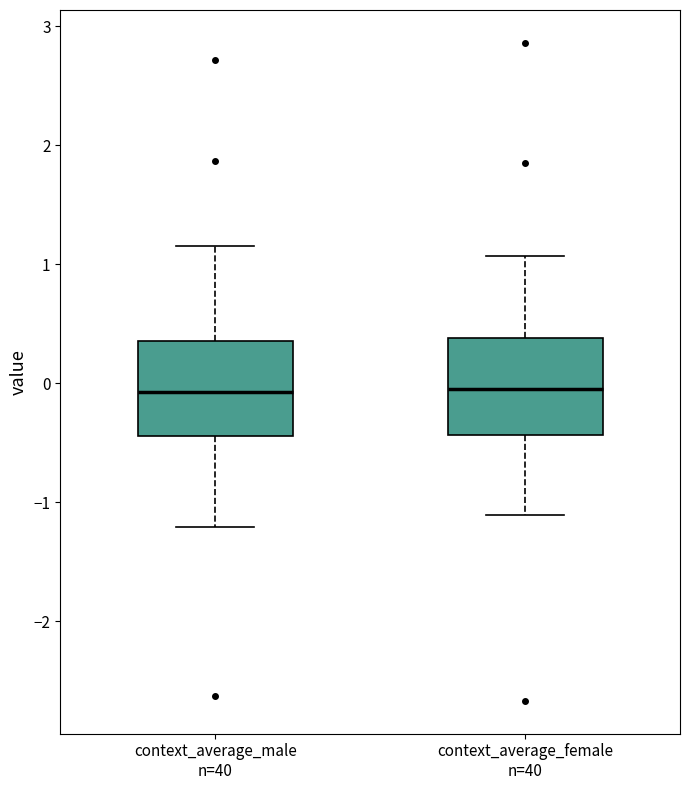

Reading left to right, read every box against the y-axis: the position of its median line, the range the box covers, and the ends of its whiskers. The values are not printed on the chart, so give them approximately, as read against the axis.

context_average_male n=40: median -0.1, box -0.4 to 0.4, whiskers -1.2 to 1.2
context_average_female n=40: median 0.0, box -0.4 to 0.4, whiskers -1.1 to 1.1